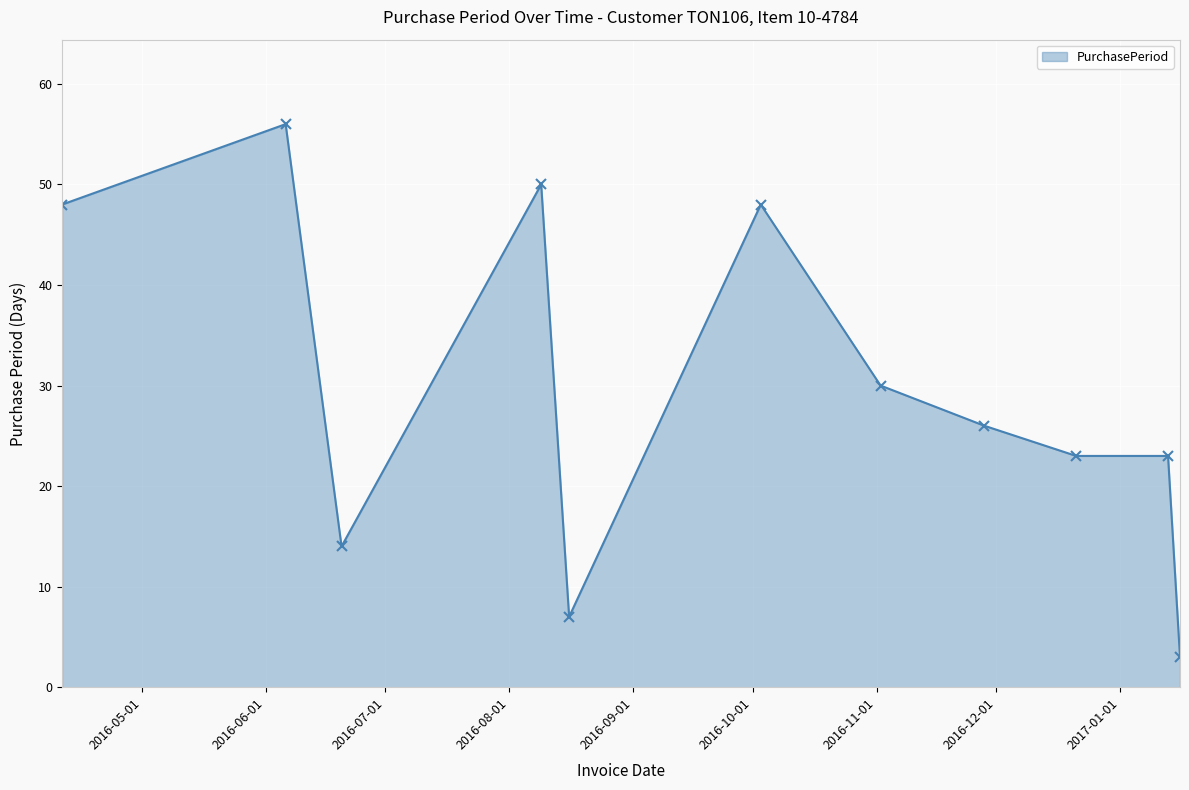

What is the difference between the maximum and minimum values?

53